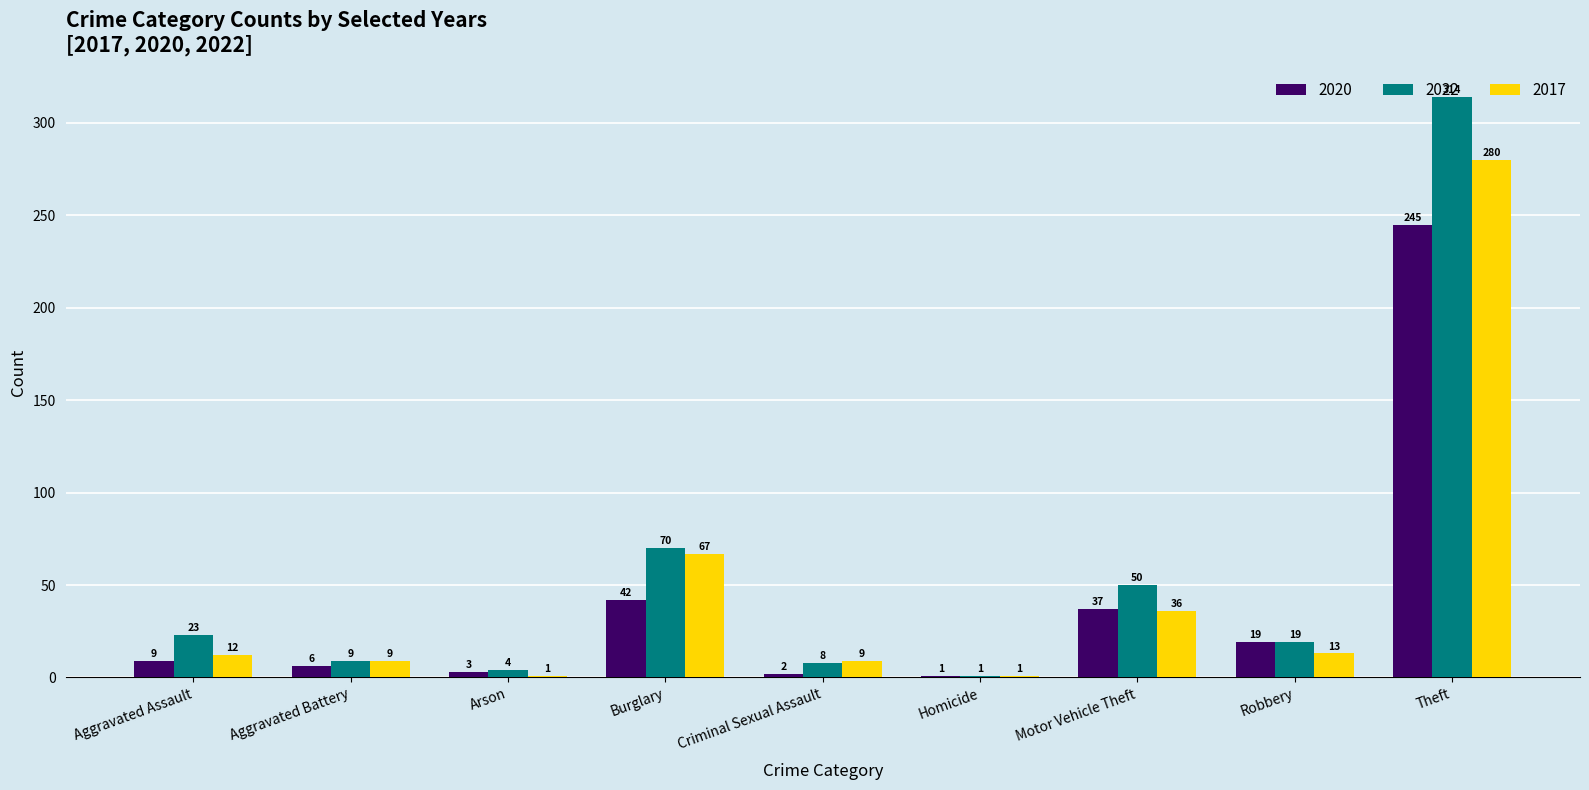

Which category has the highest value across all series?

Theft